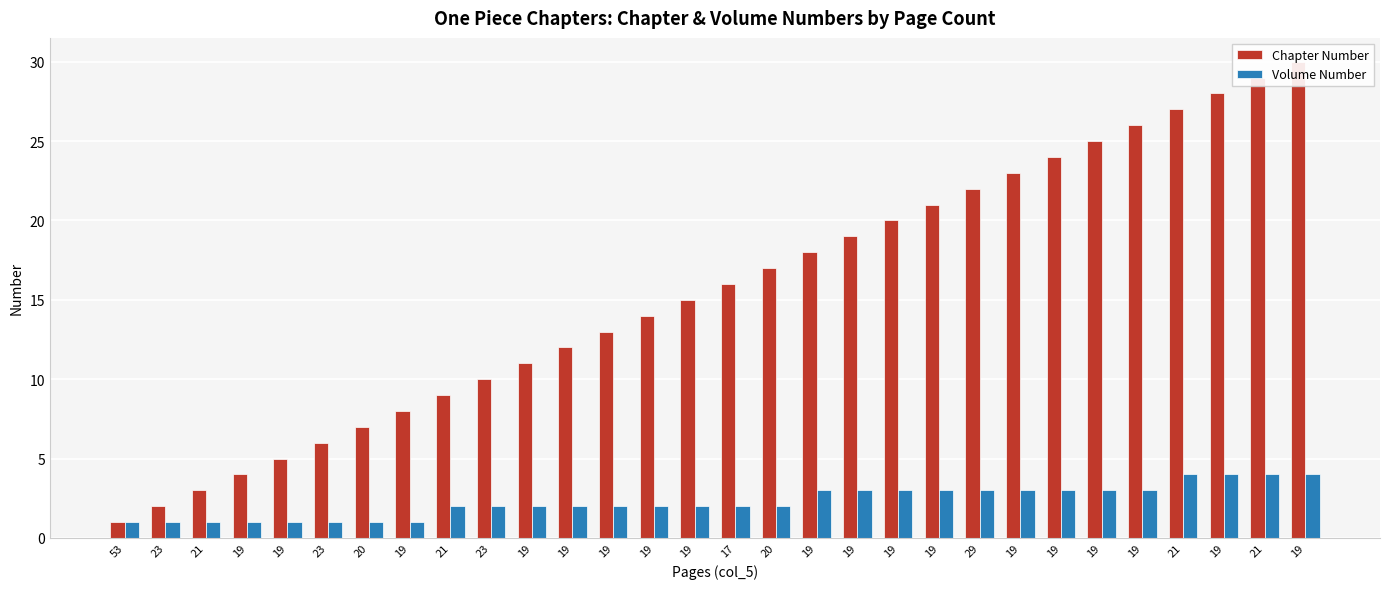

At 19, list the series in order from largest to smallest.

Chapter Number, Volume Number